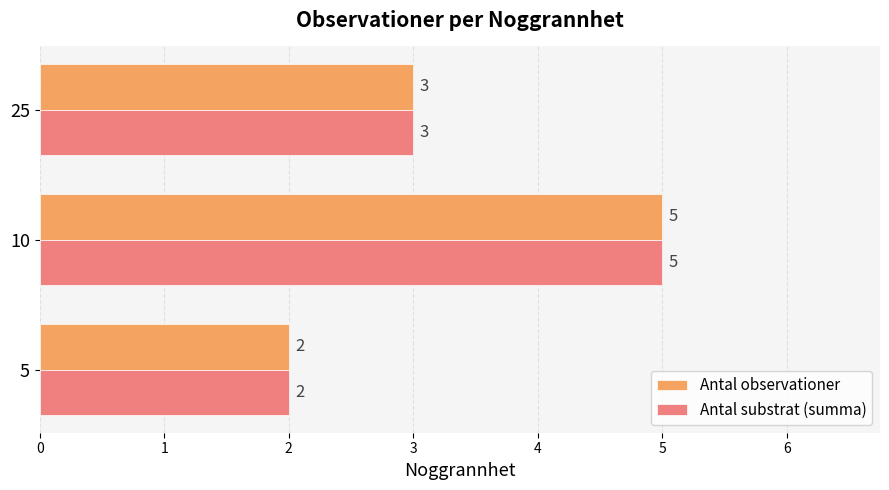

Where is Antal observationer nearest to the value 3?

25